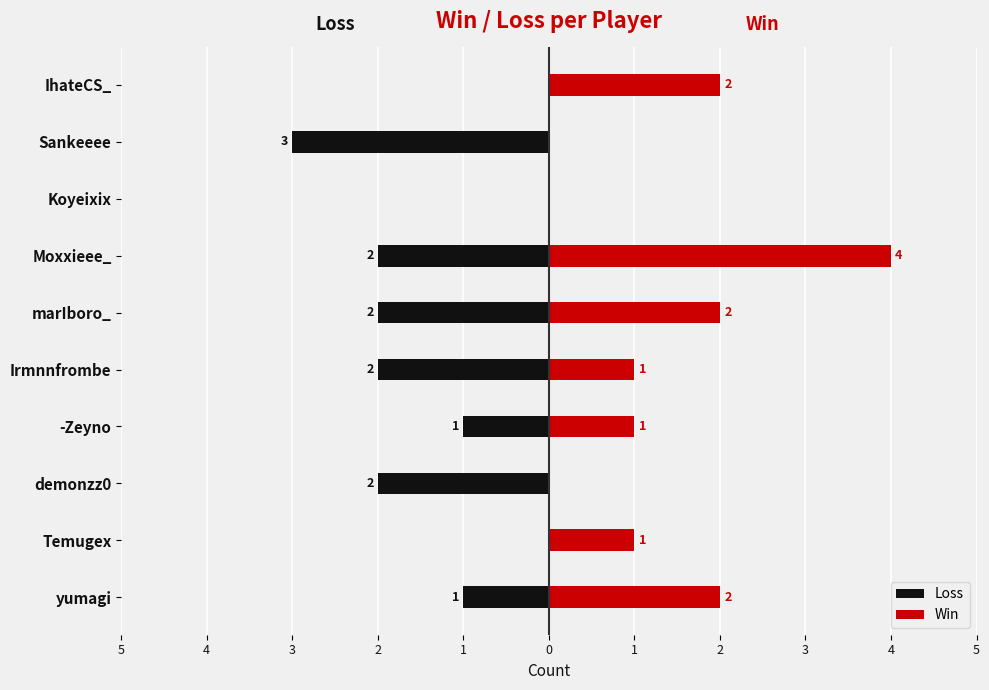

Is it true that Loss equals -1 at -Zeyno?

True